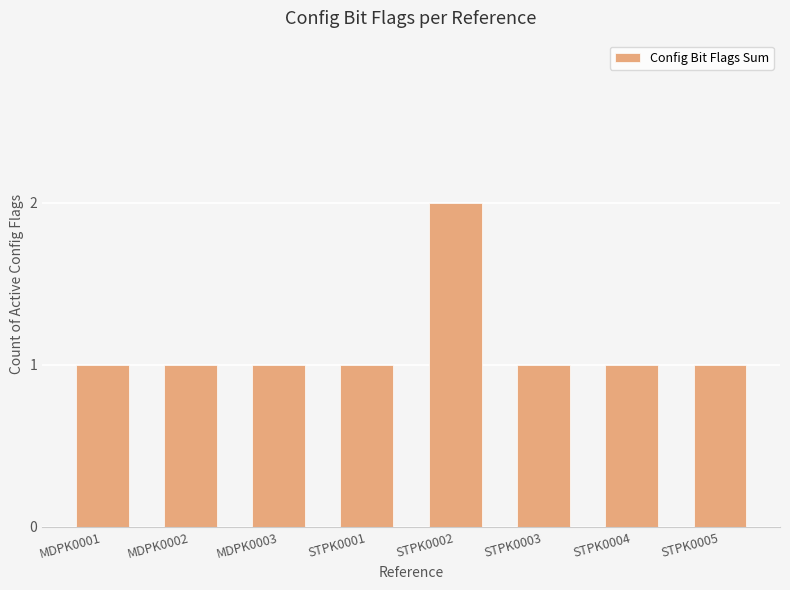

Reading right to left, extract all data points from this chart.

1	1	1	2	1	1	1	1